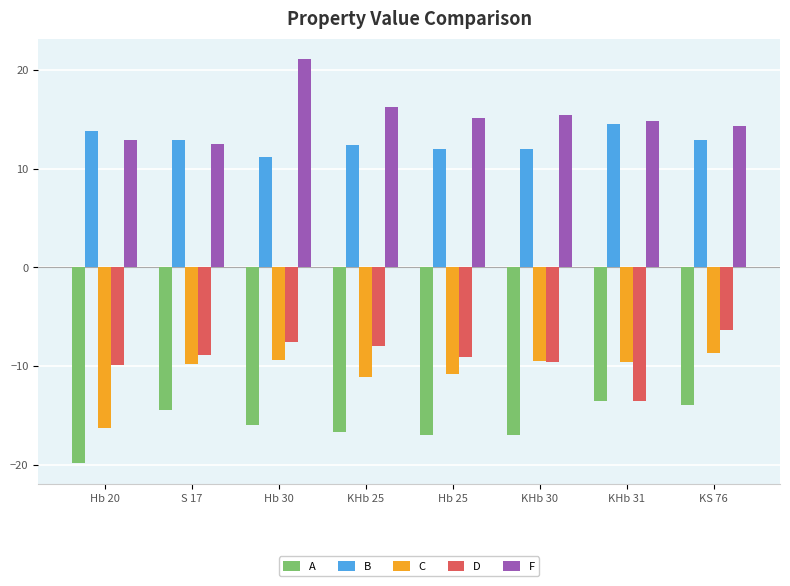

How many categories are shown in the chart?

8